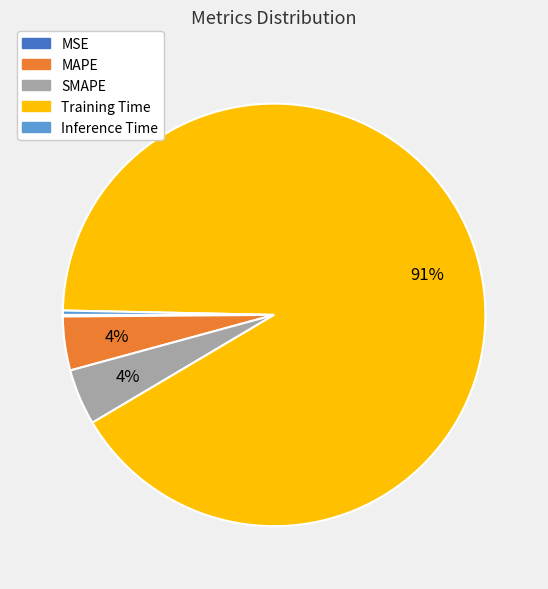

To the nearest percent, what is the average slice percentage?

20%